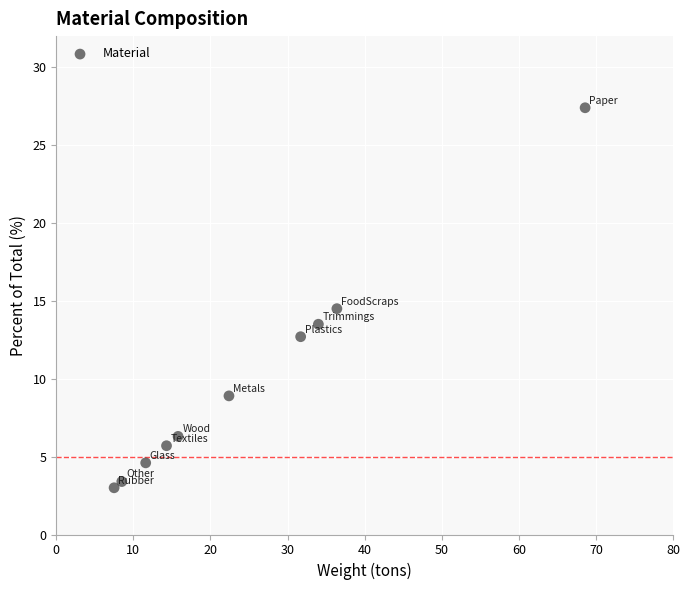

What is the average X value?

25.1